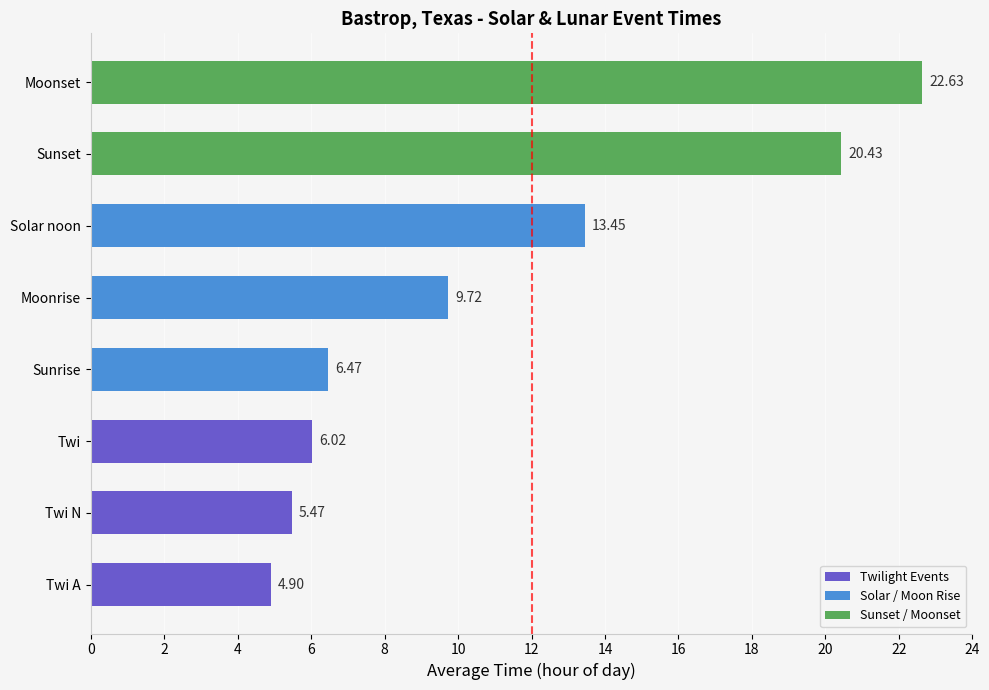

Rank the categories by value from highest to lowest.

Moonset, Sunset, Solar noon, Moonrise, Sunrise, Twi, Twi N, Twi A